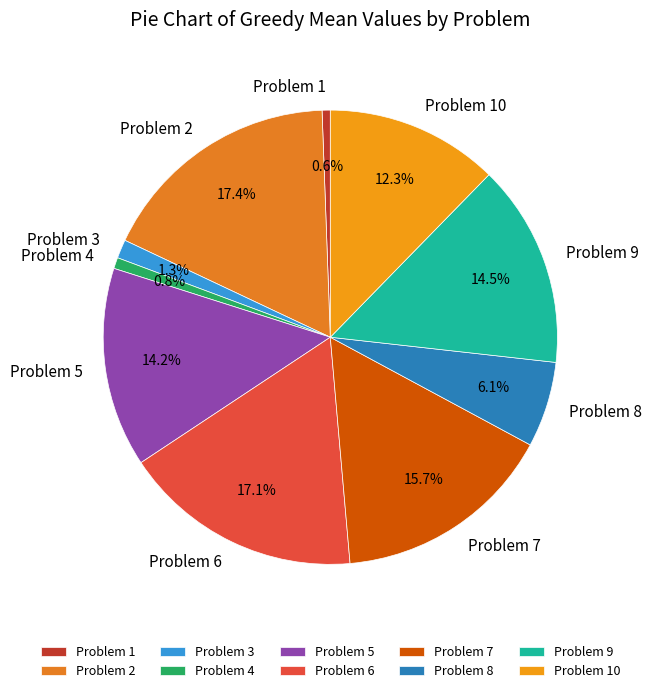

To the nearest percent, what is the difference between the largest and smallest slice percentages?

17%